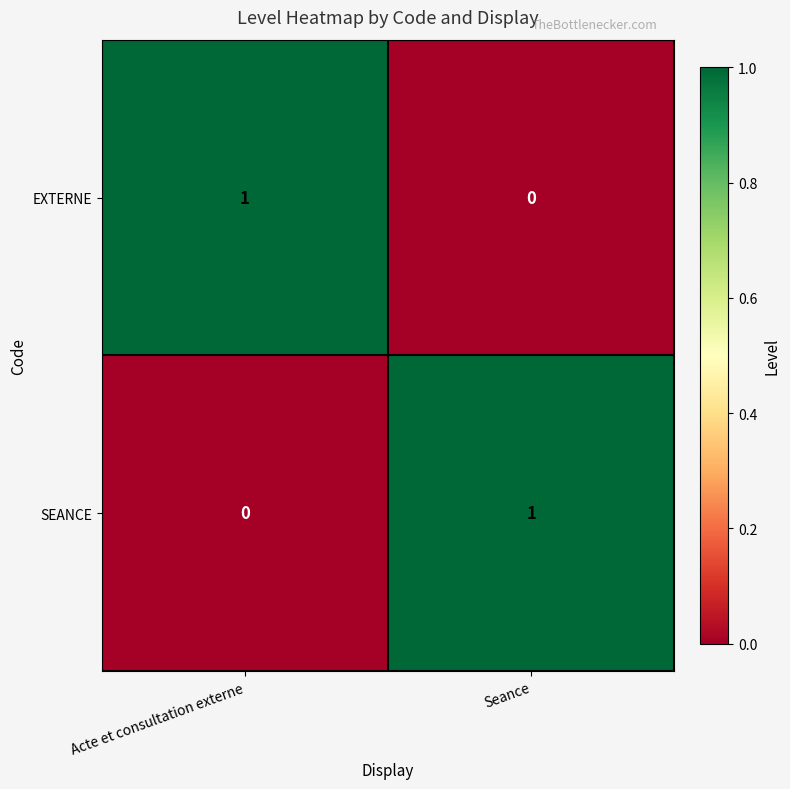

The EXTERNE series shows 0 at Seance. True or false?

True